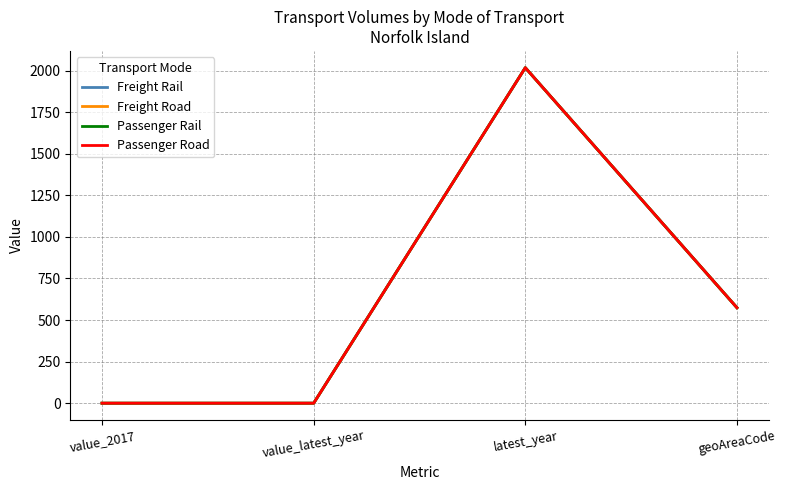

What is the label of the 1st point from the left?

value_2017